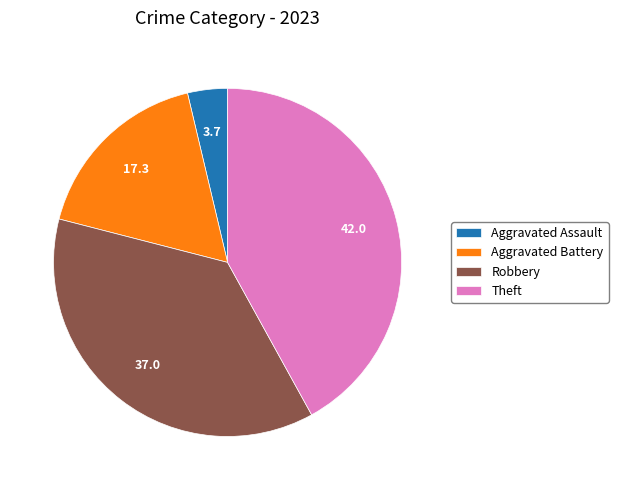

How many segments does this pie chart have?

4